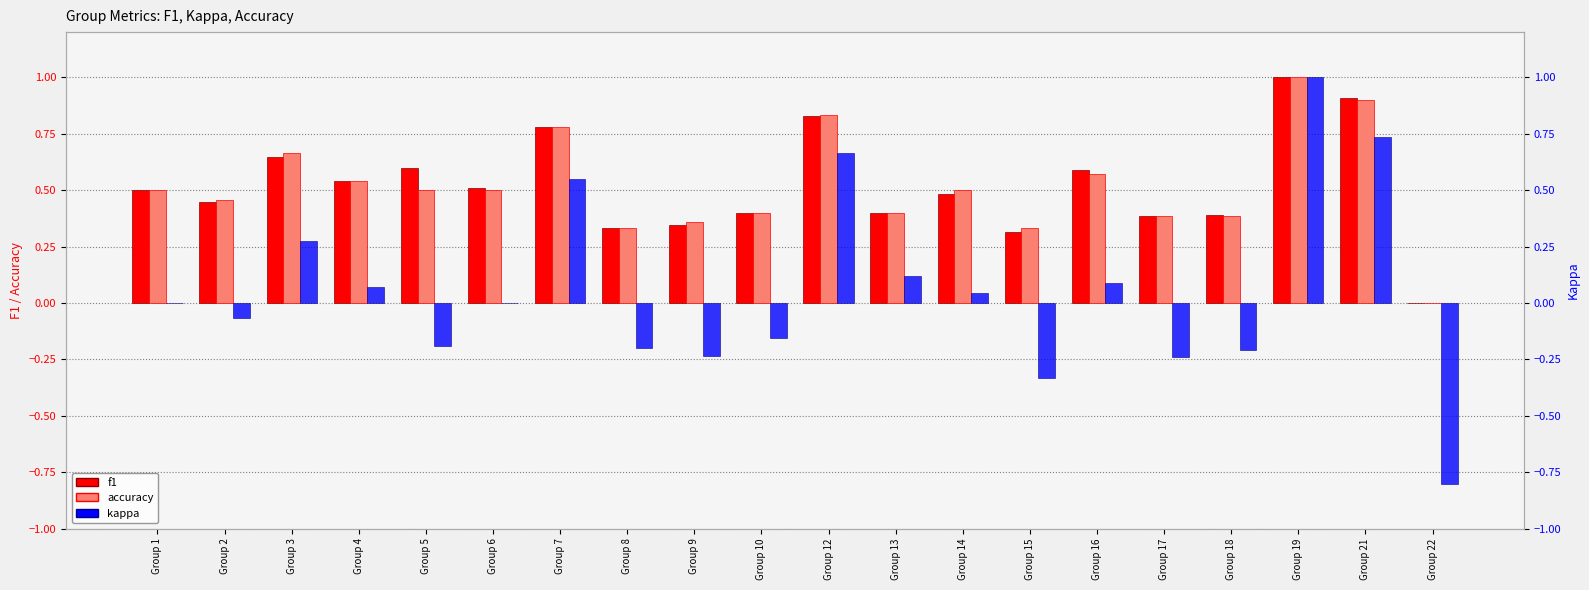

What is the total value across all series at Group 15?

0.3